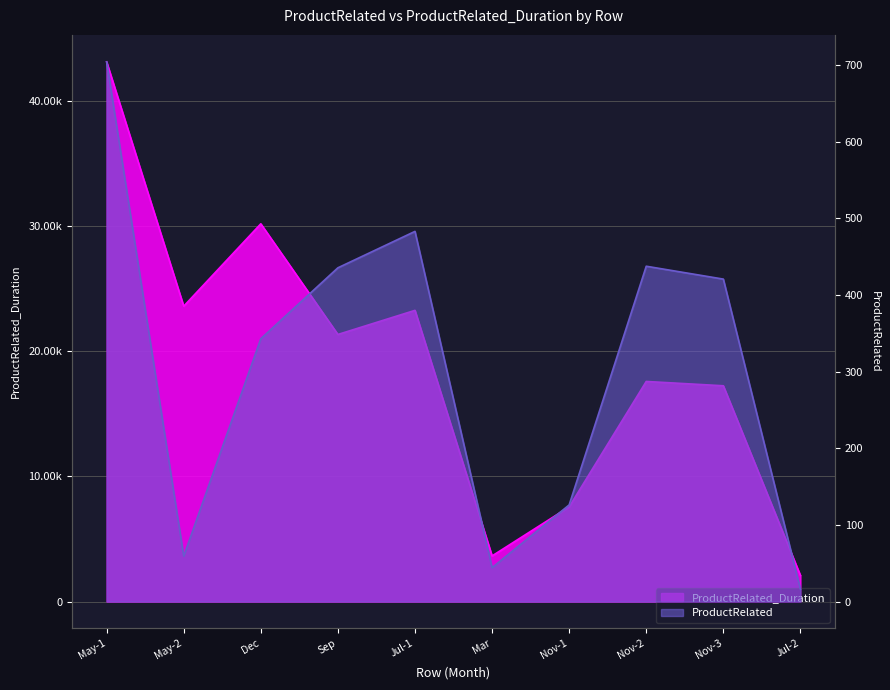

What position from the right is May-2?

9